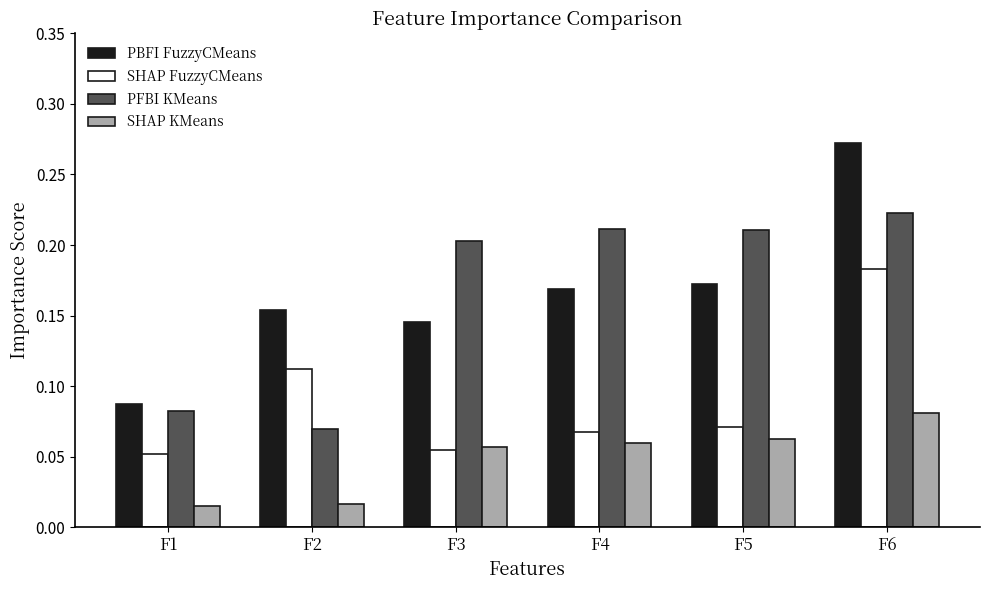

Which category has the highest value across all series?

F6